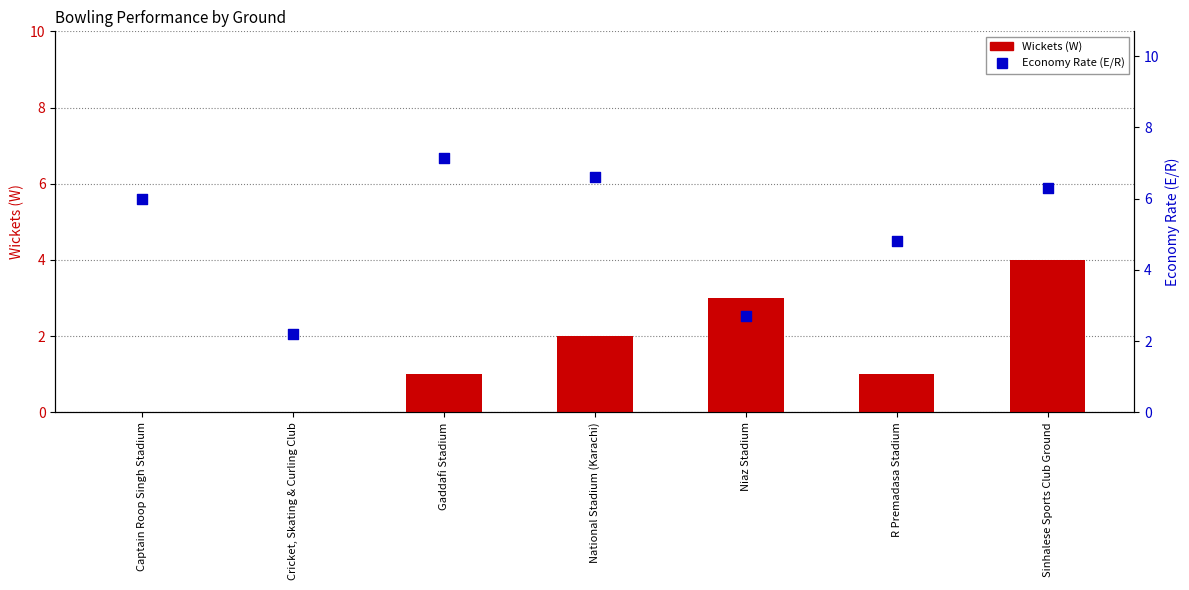

What are all the series names shown in the legend?

Wickets (W), Economy Rate (E/R)